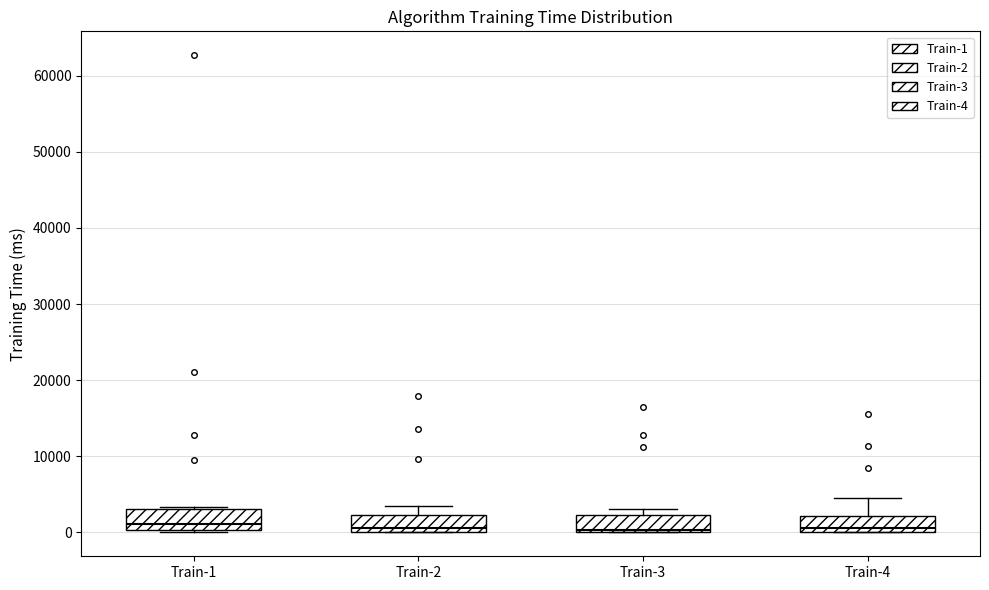

Reading left to right, transcribe this box plot: for each box, give where its median line is, the range the box spans, and where its two whiskers end, as read against the y-axis. The values are not printed on the chart, so give them approximately, as read against the axis.

Train-1: median 1000, box 0 to 3000, whiskers 0 to 3000 (just above the box's upper edge)
Train-2: median 1000, box 0 to 2000, whiskers 0 to 3000
Train-3: median 0, box 0 to 2000, whiskers 0 to 3000
Train-4: median 1000, box 0 to 2000, whiskers 0 to 5000